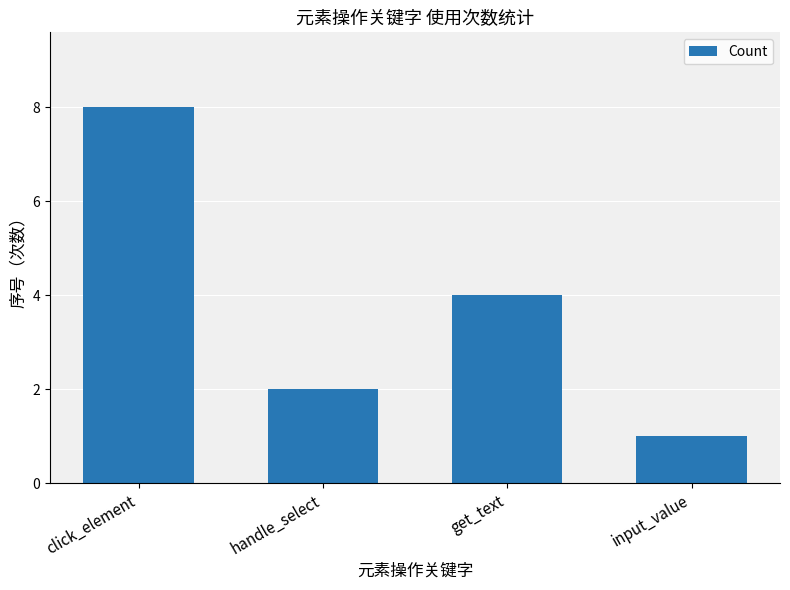

What is the label of the 4th bar from the right?

click_element